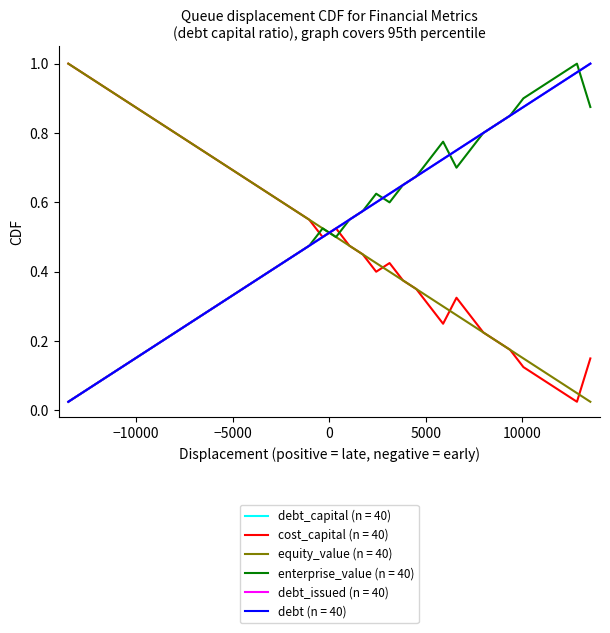

Does the chart have visible grid lines?

No